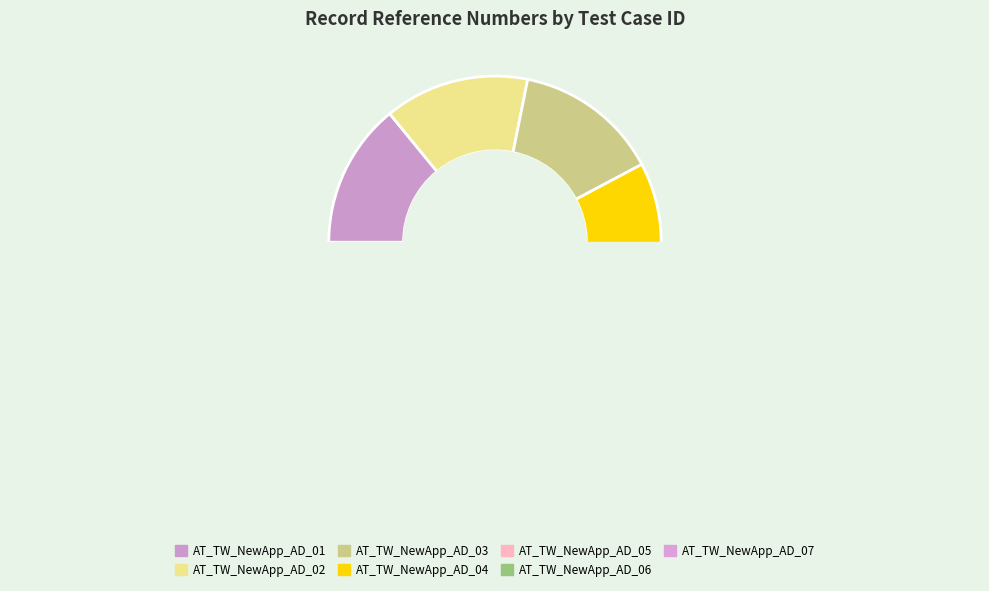

Is the sum of AT_TW_NewApp_AD_04 and AT_TW_NewApp_AD_05 greater than half?

No